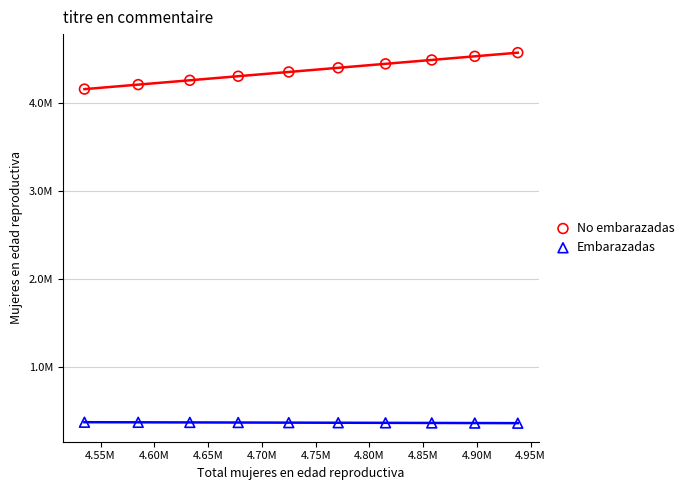

Which series contains the lowest Y value?

Embarazadas